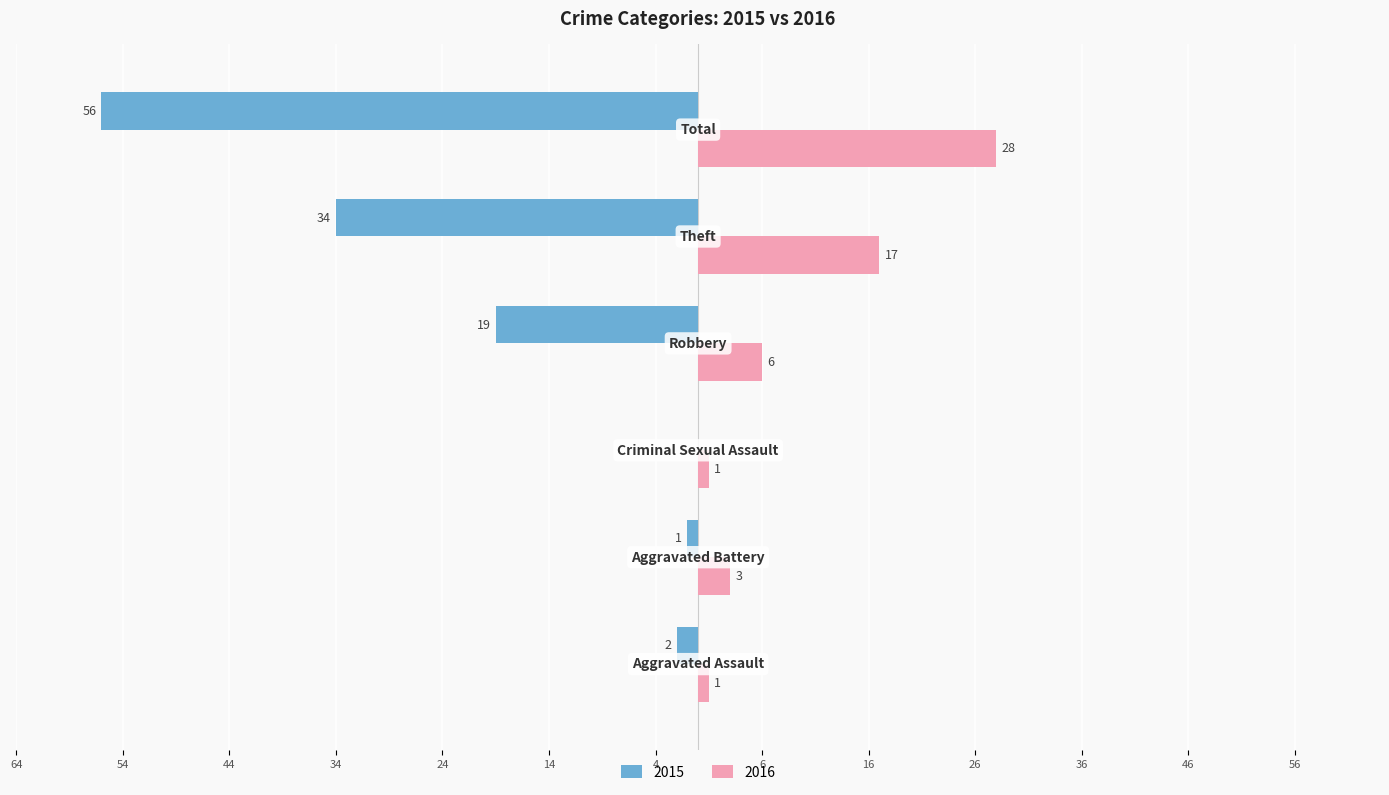

What is the average value of the 2015 series?

-19